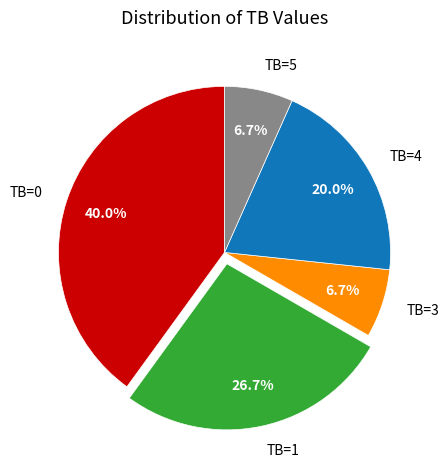

What percentage is NOT represented by TB=5?

93.3%